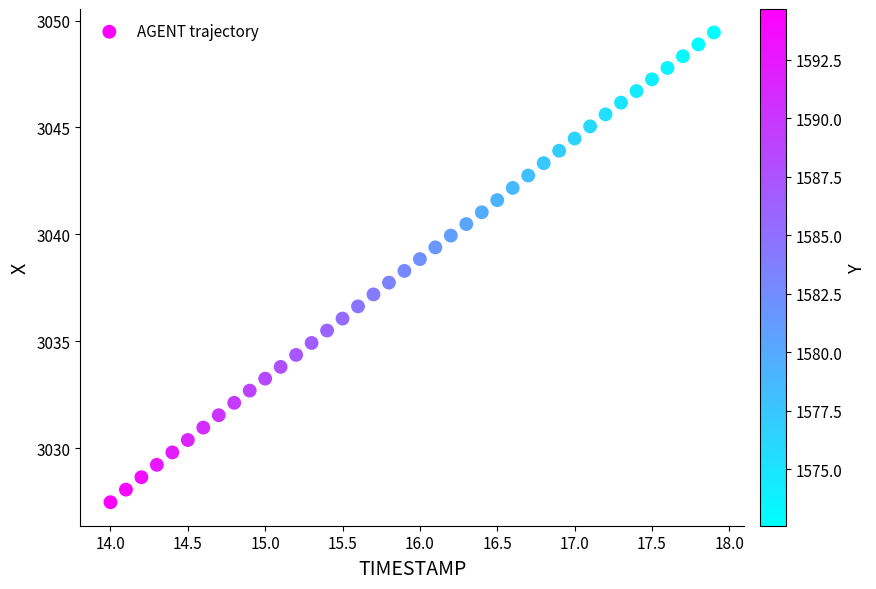

What is the range of Y values (max minus min)?

22.0